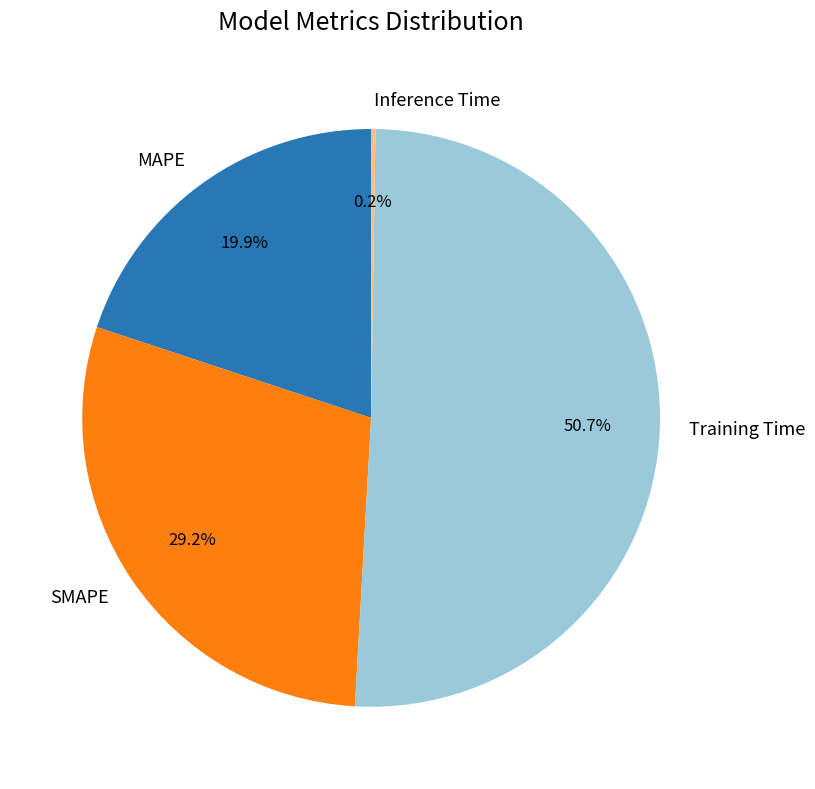

What is the largest slice in the pie chart?

Training Time